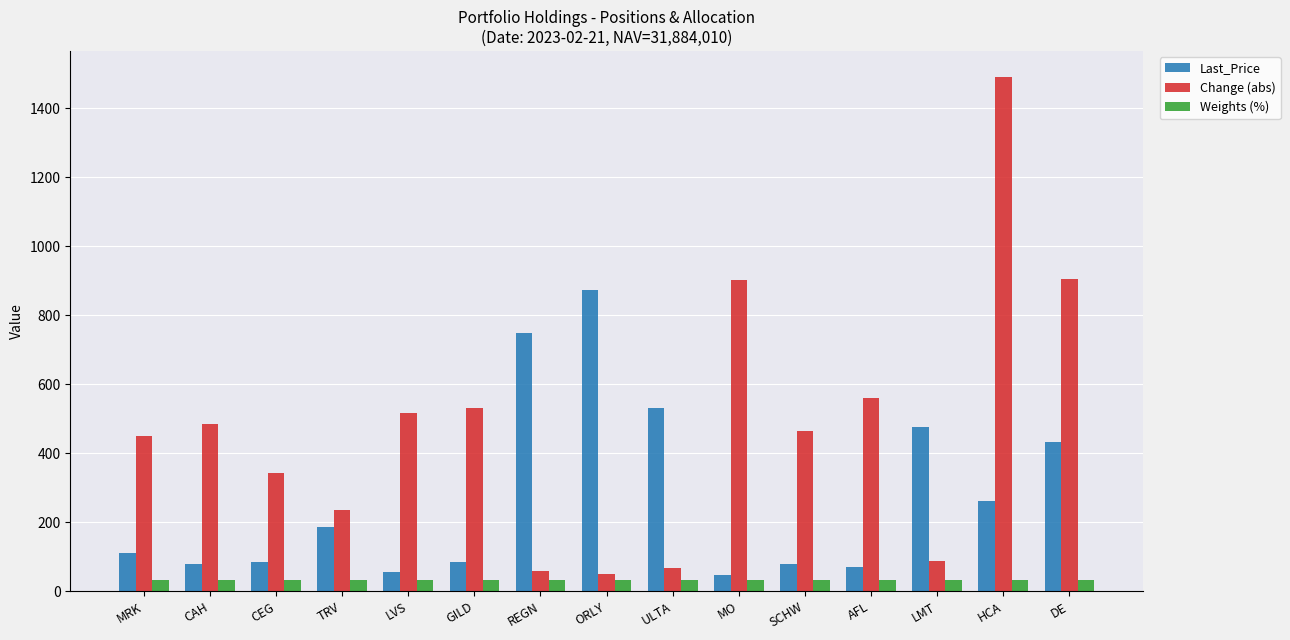

How many bars are there in total?

45